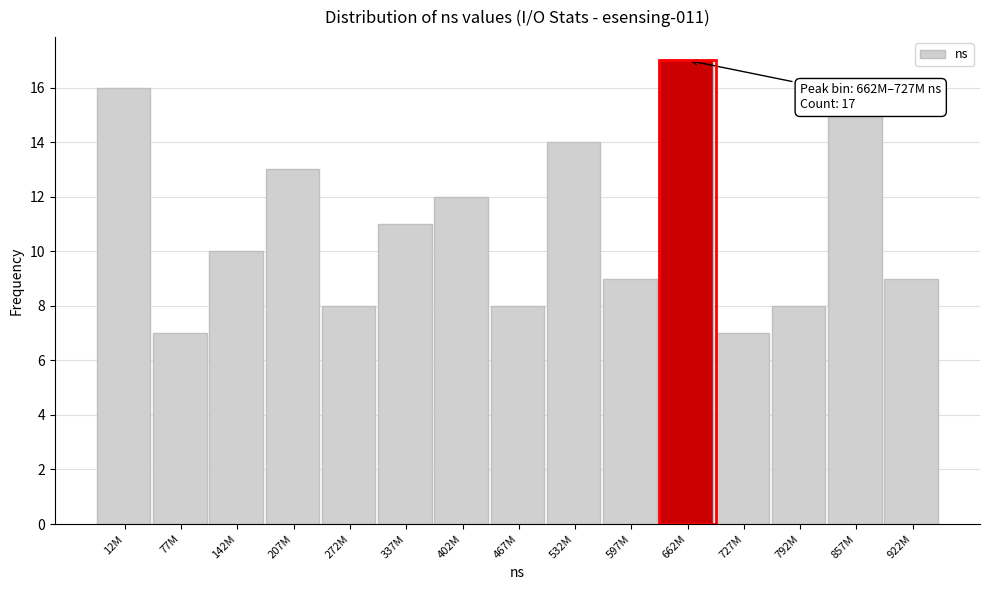

Reading left to right, list all the values displayed in this chart.

16	7	10	13	8	11	12	8	14	9	17	7	8	15	9